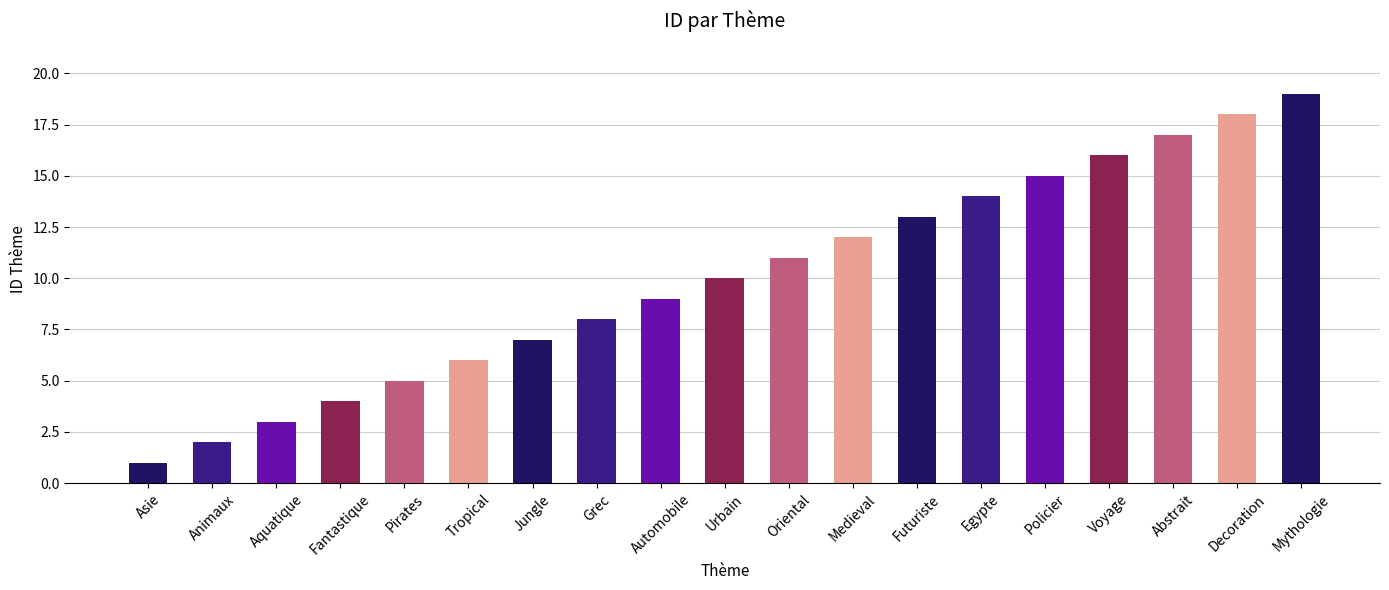

Between Jungle and Pirates, which is larger?

Jungle